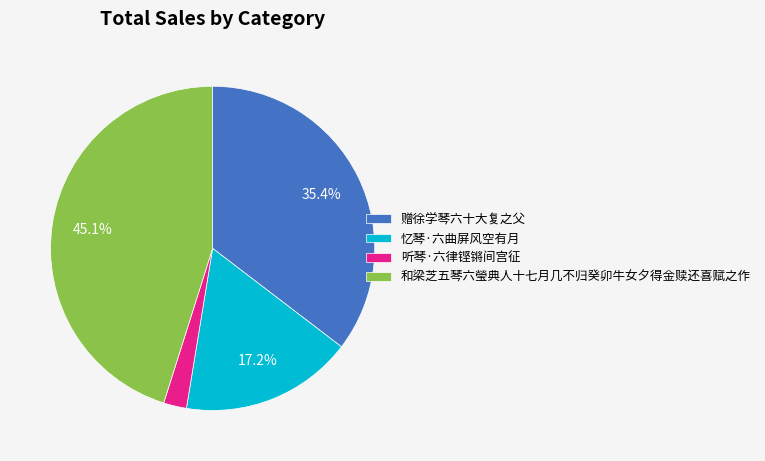

Do 赠徐学琴六十大复之父 and 和梁芝五琴六瑩典人十七月几不归癸卯牛女夕得金赎还喜赋之作 together represent more than half of the pie?

Yes